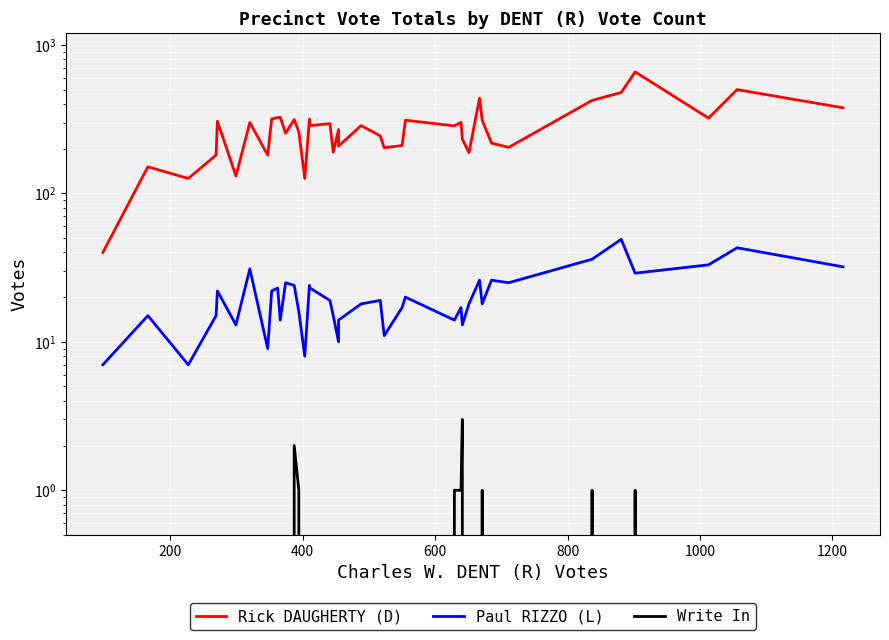

True or false: Write In and Rick DAUGHERTY (D) cross at least once.

False